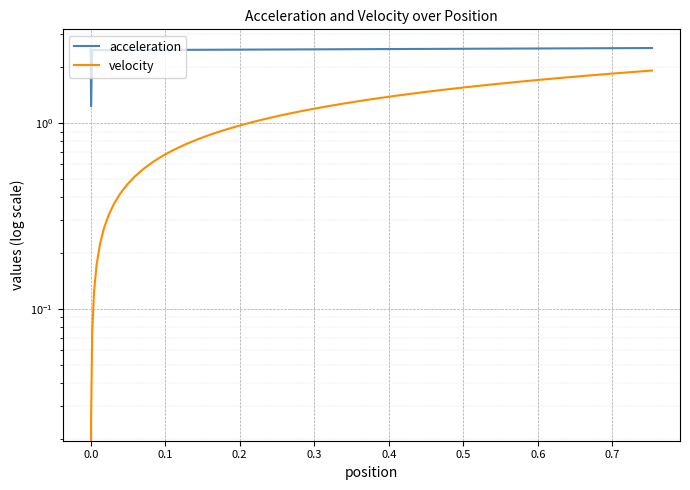

What is the sum of all acceleration values?

98.2